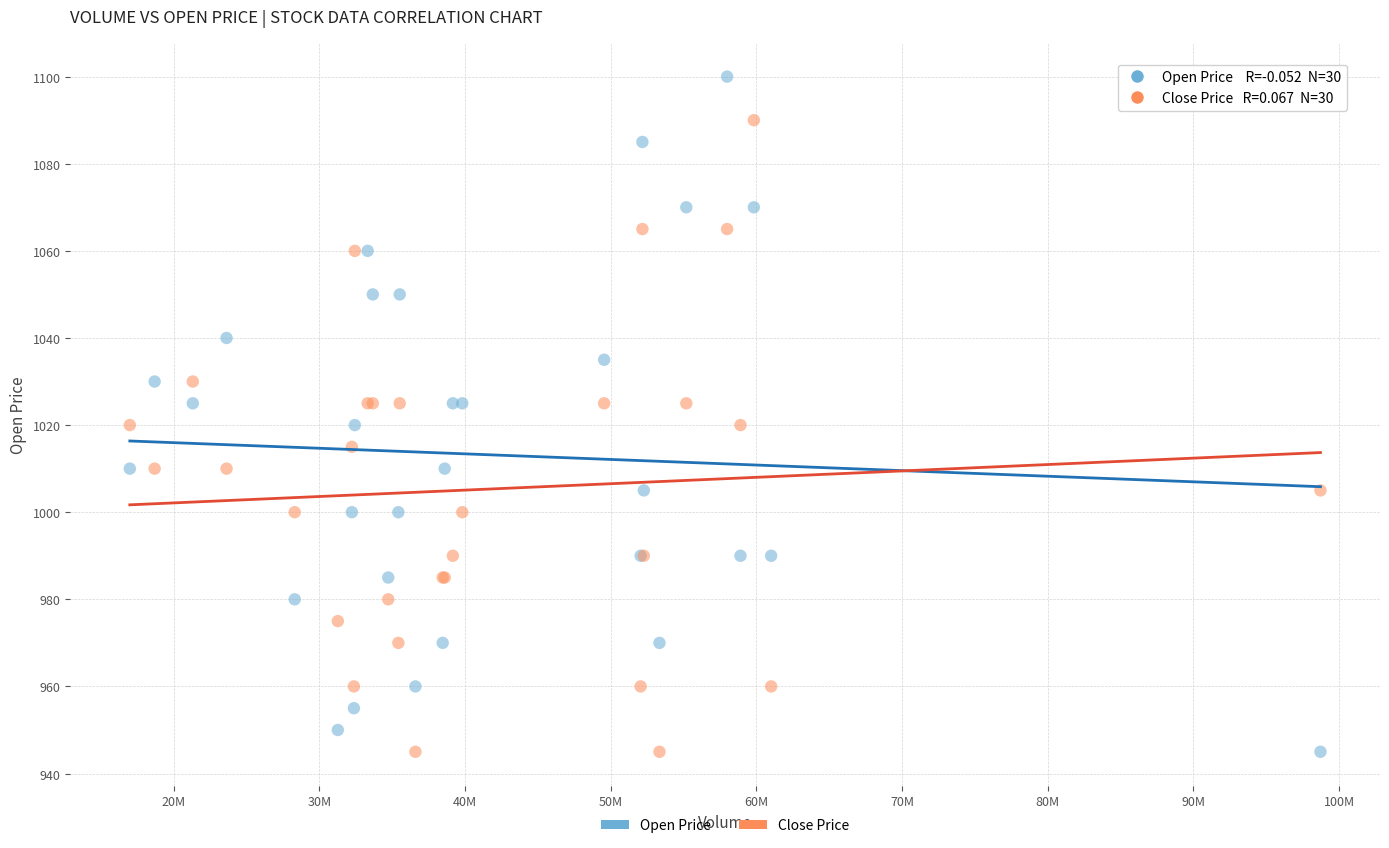

Which series reaches the maximum Y coordinate?

Open Price